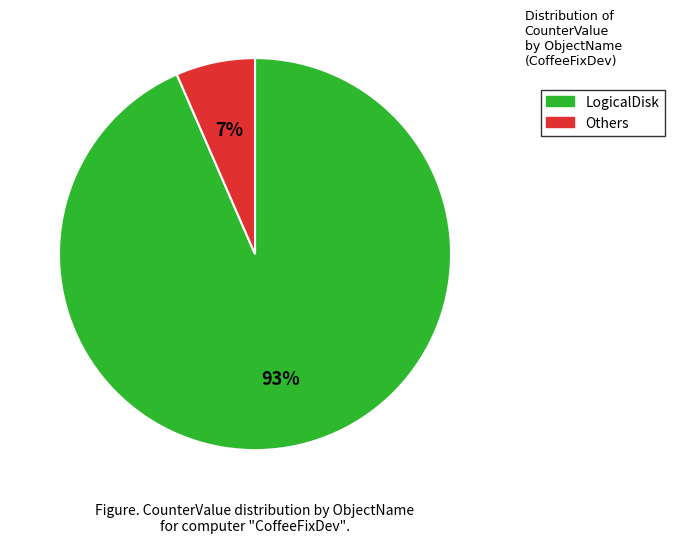

To the nearest percent, what is the average slice percentage?

50%